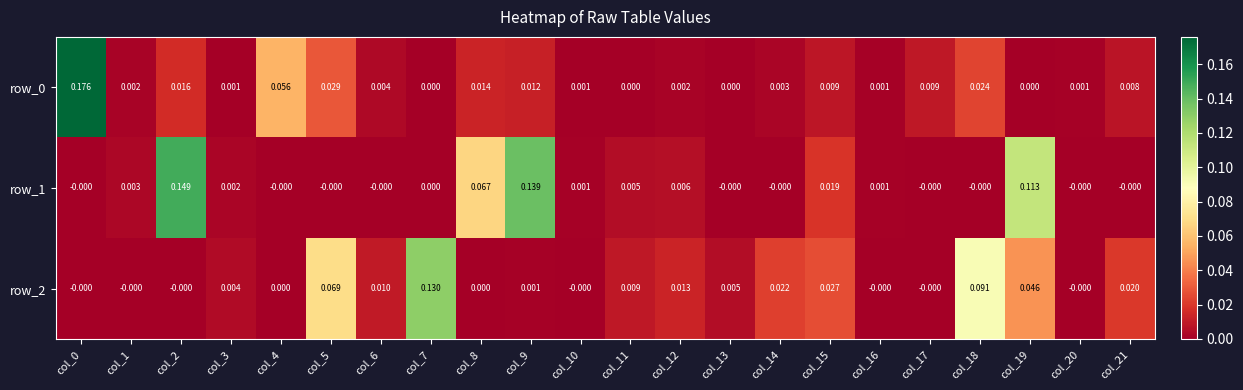

Is the value of row_1 at col_16 greater than the value of row_2 at col_11?

No